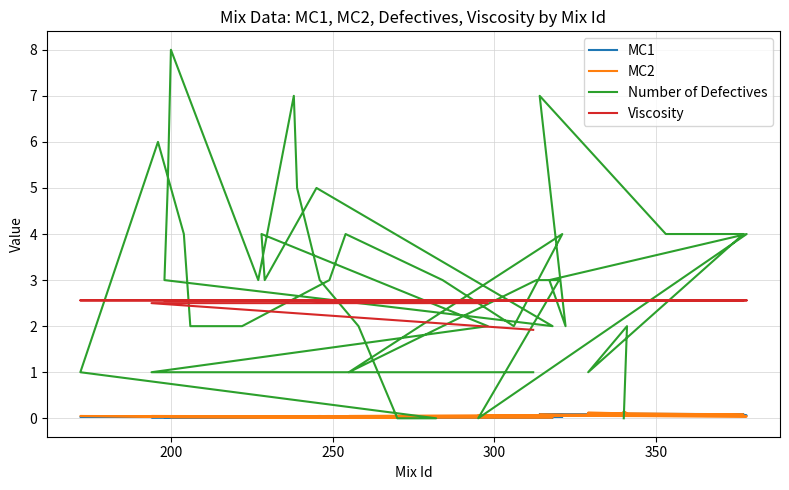

Where is MC1 nearest to the value 0?

300